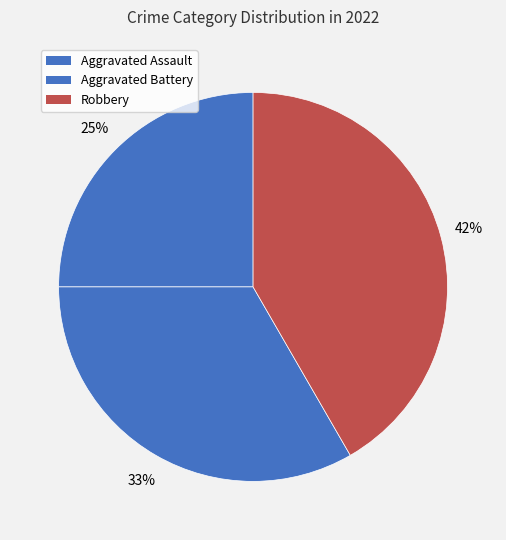

To the nearest percent, what portion does Aggravated Battery represent?

33%